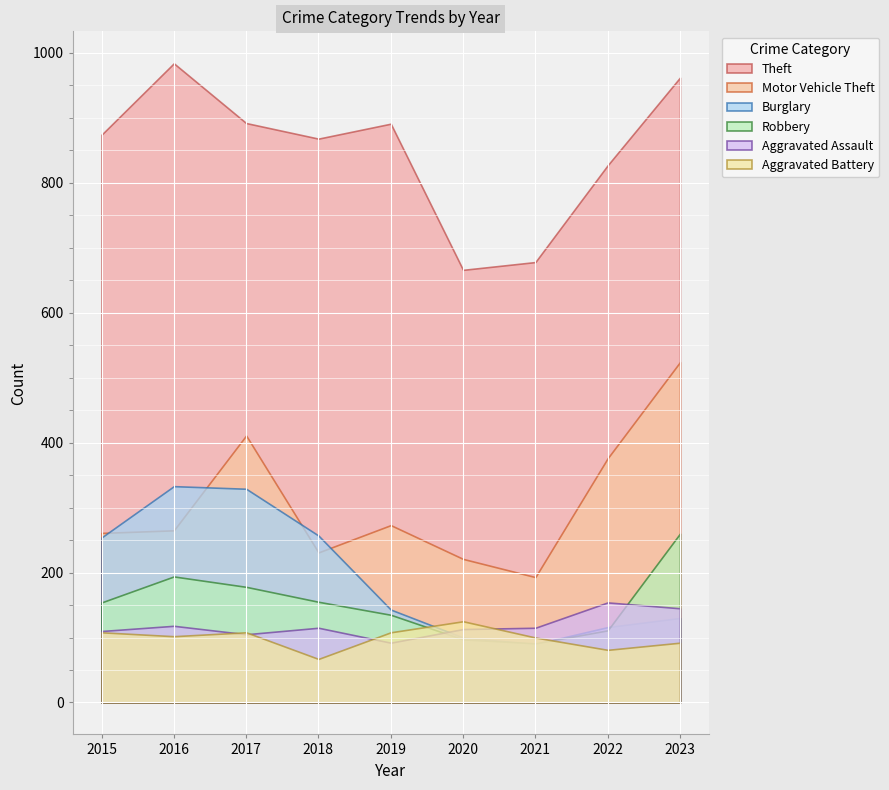

Reading right to left, extract all data points from this chart.

Theft: 962	827	678	666	891	868	892	984	874
Motor Vehicle Theft: 524	376	193	221	273	231	411	265	261
Burglary: 130	116	90	100	143	257	329	333	254
Robbery: 260	111	91	97	135	155	178	194	154
Aggravated Assault: 145	154	115	113	92	115	105	118	110
Aggravated Battery: 92	81	100	125	108	67	108	102	108